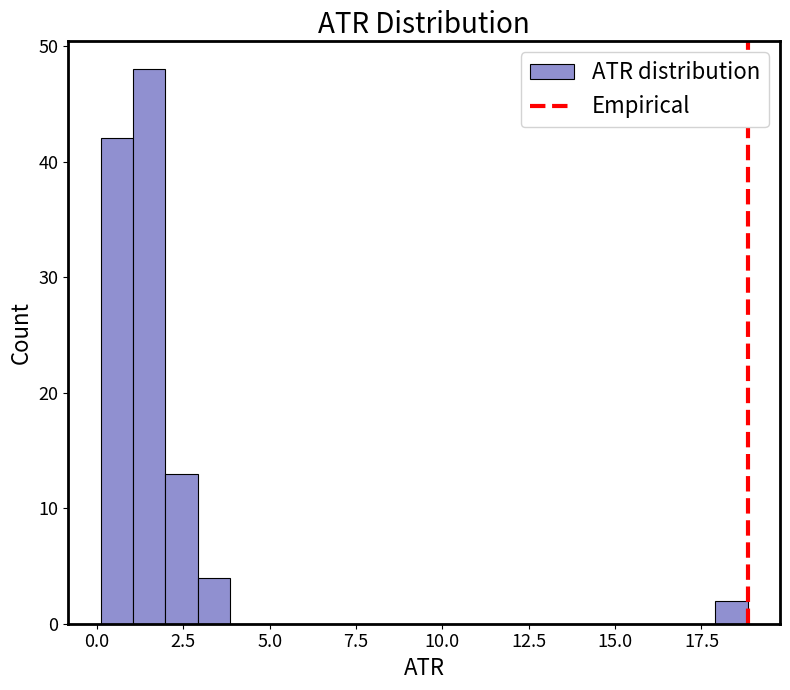

Around what value on the x-axis is the tallest bar? Give the approximate position of its centre, as read against the axis.

1.5